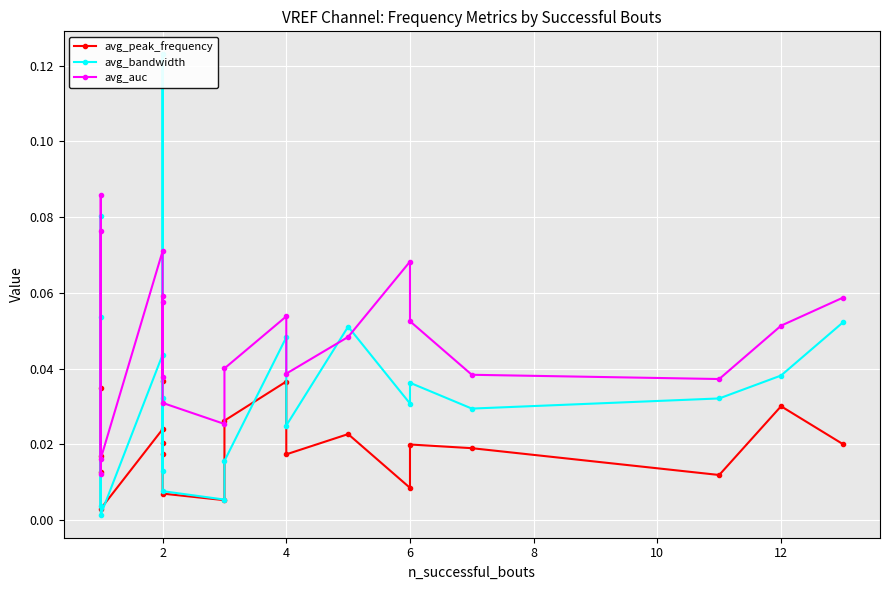

Between 2 and 6, which series saw the biggest shift?

avg_auc